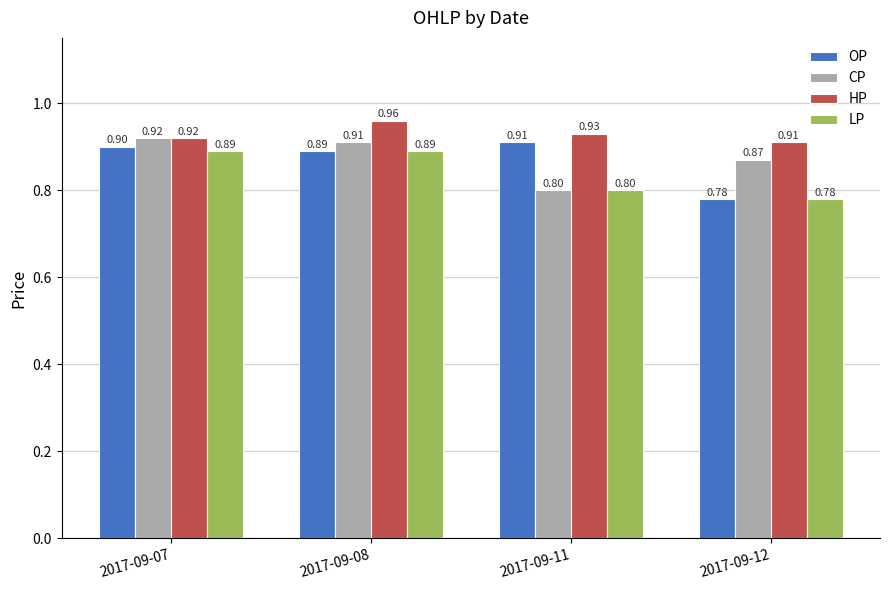

Count the HP values in the range 0 to 1.

4